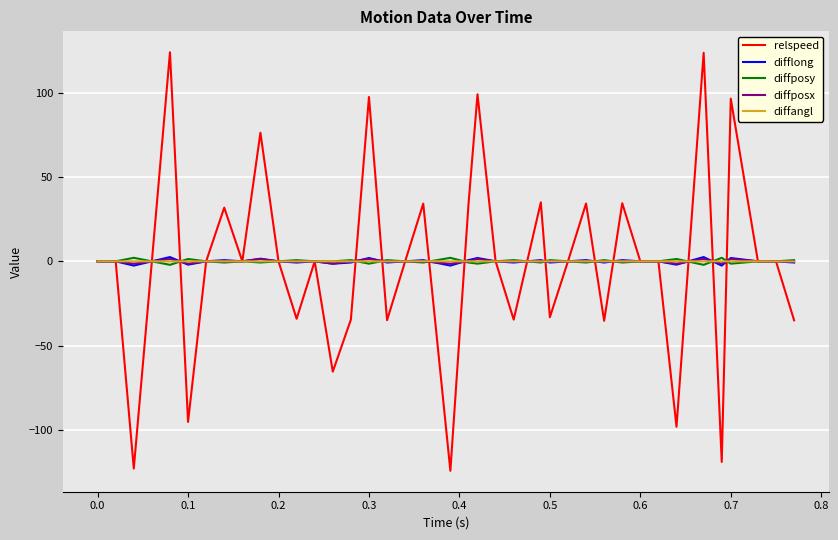

Which series has the widest spread of values?

relspeed